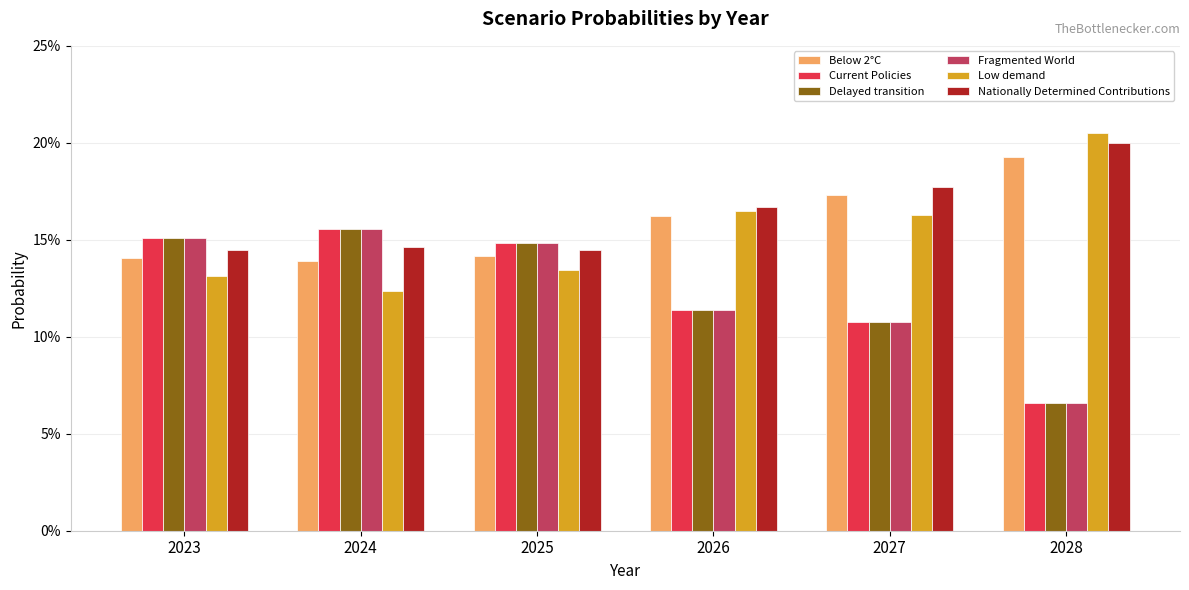

What are all the series names shown in the legend?

Below 2°C, Current Policies, Delayed transition, Fragmented World, Low demand, Nationally Determined Contributions